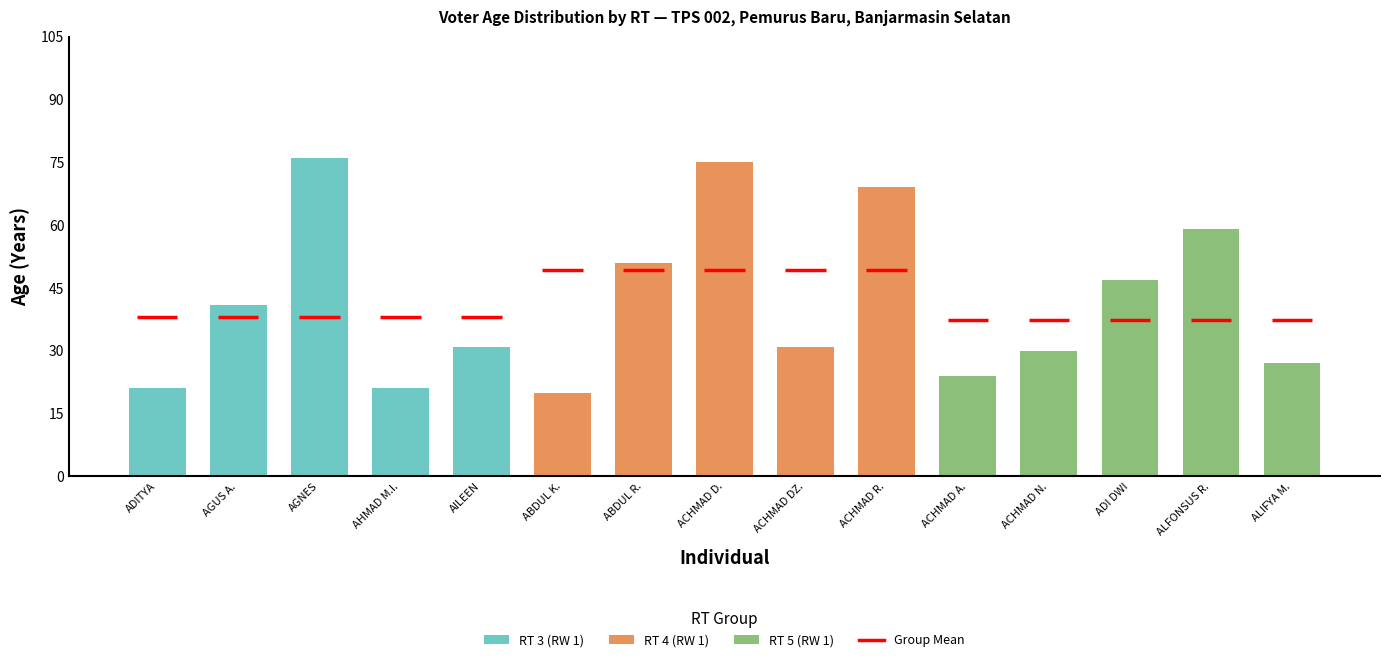

At which label does RT 4 first exceed 41?

ABDUL RAHMAN